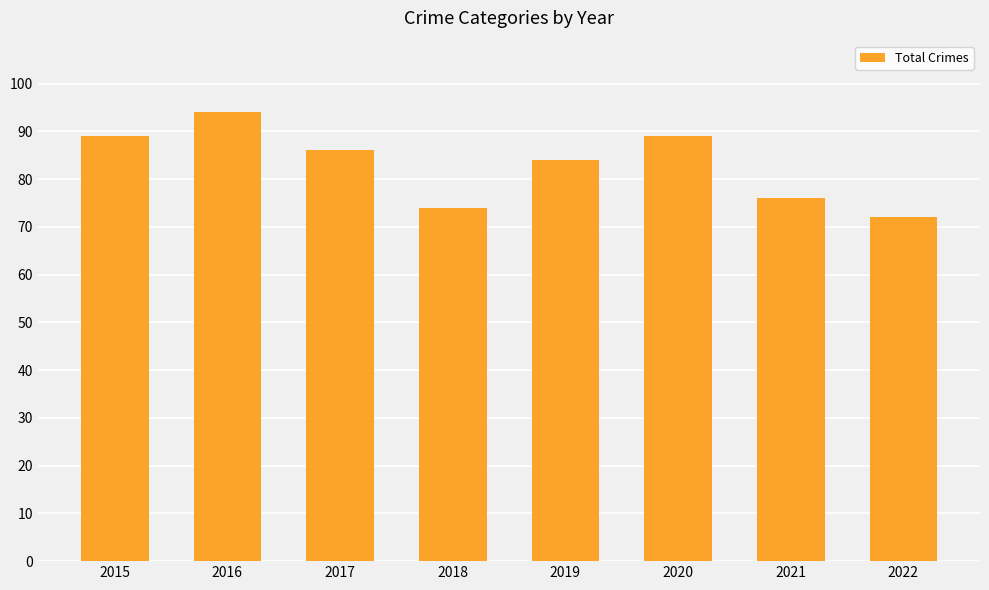

What is the difference between the maximum and minimum values?

22